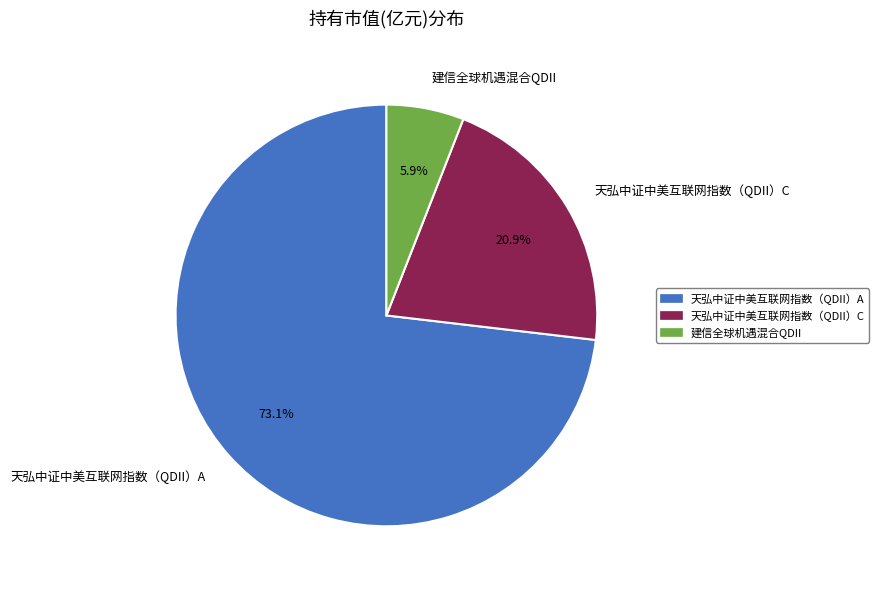

To the nearest percent, what percentage of the pie is 建信全球机遇混合QDII?

6%